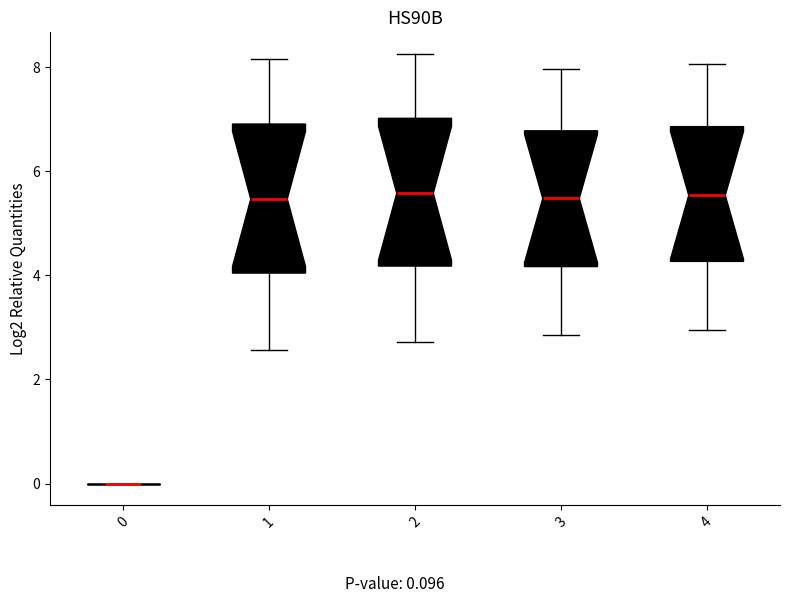

Where is the upper edge of the box at x = 3 on the y-axis? The values are not printed on the chart, so give them approximately, as read against the axis.

6.8